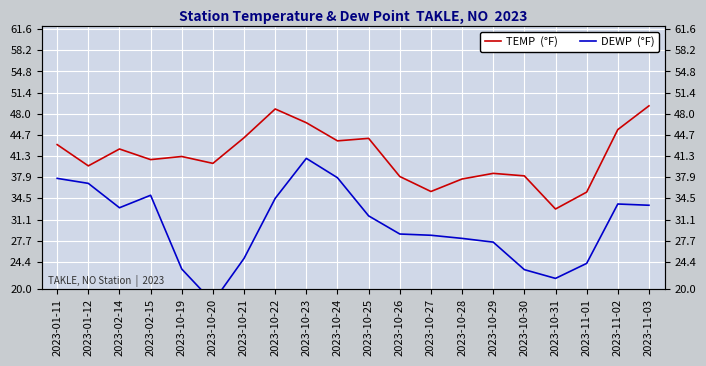

What is the difference between the maximum and minimum values in the TEMP  (°F) series?

16.5